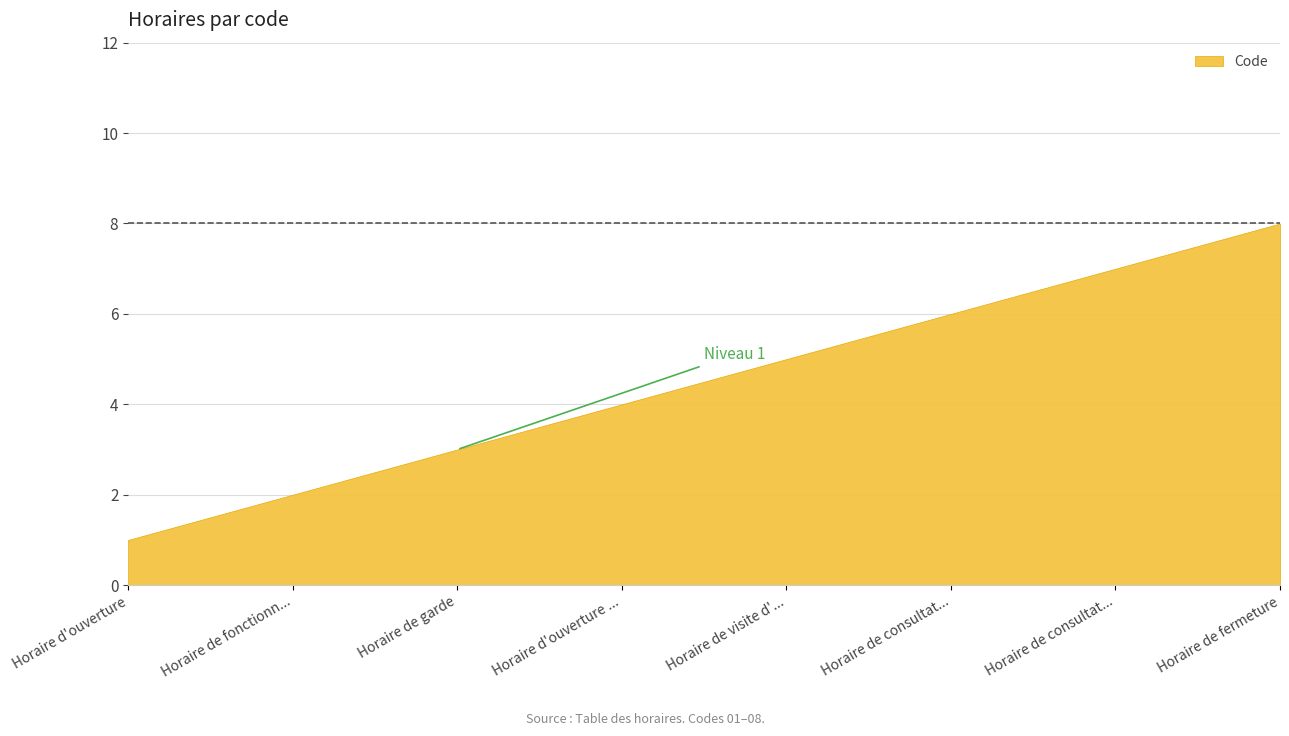

List the labels in order of value, largest first.

Horaire de fermeture, Horaire de consultation sur RDV, Horaire de consultation sans RDV, Horaire de visite d'un acteur de santé, Horaire d'ouverture du secrétariat, Horaire de garde, Horaire de fonctionnement, Horaire d'ouverture